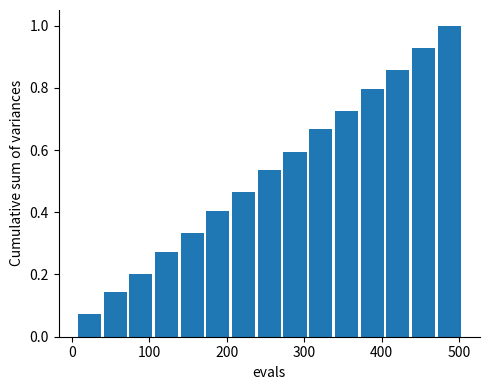

Read against the x-axis, roughly where is the centre of the tallest bar?

490